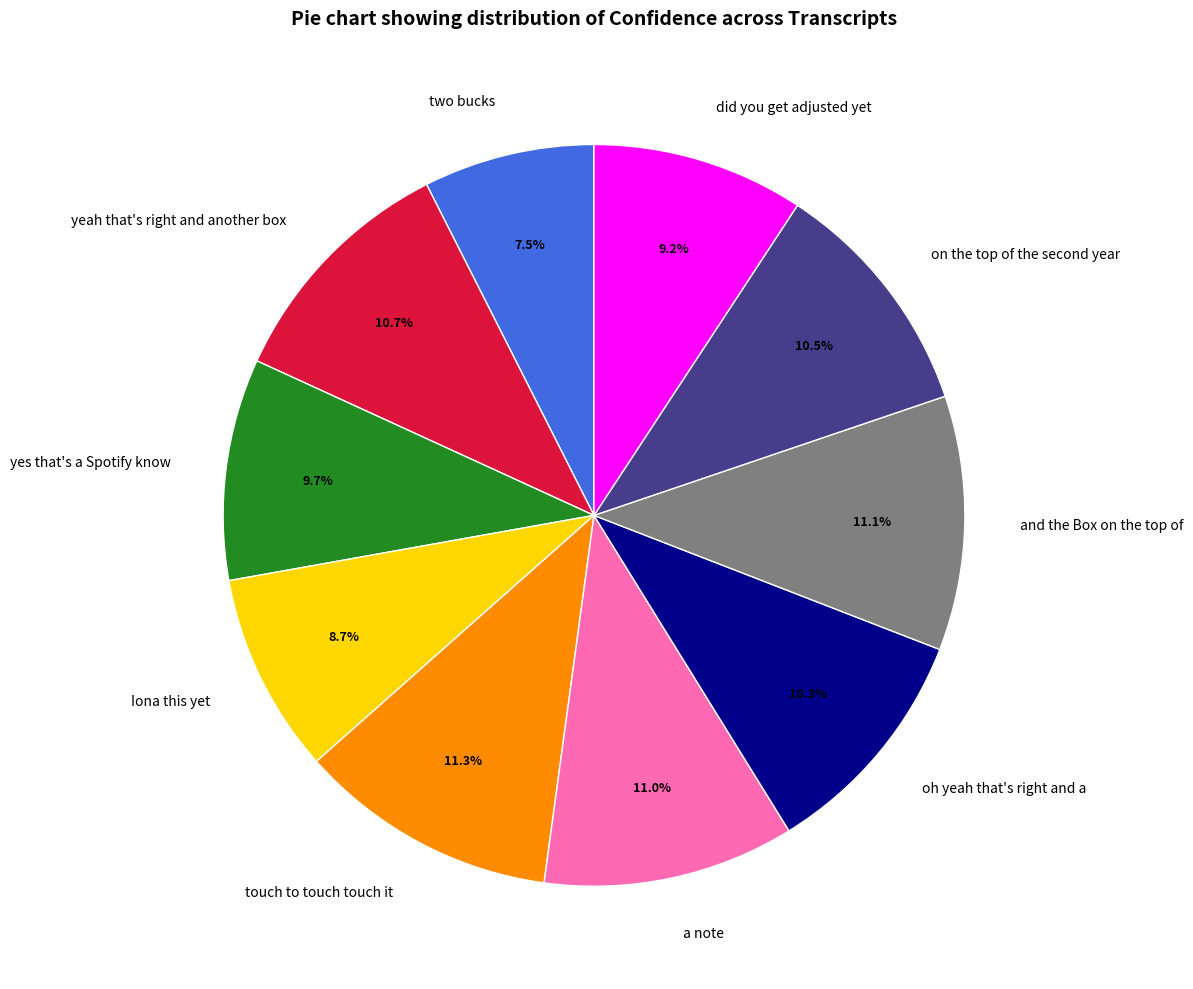

Which slice is the smallest?

two bucks